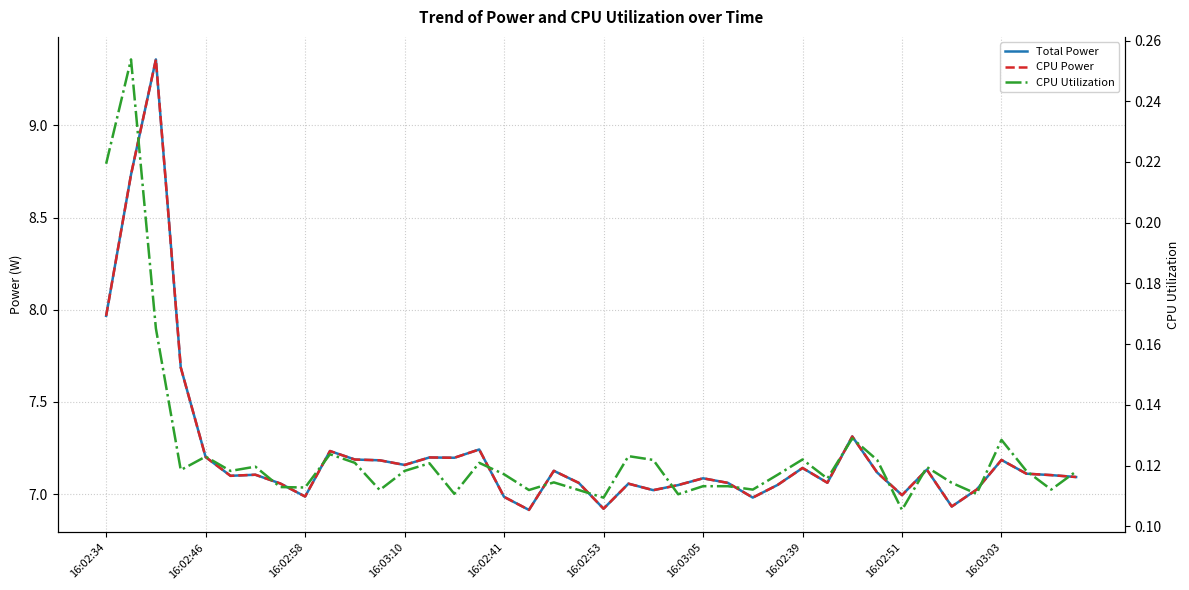

At 16:03:10, list the series in order from largest to smallest.

Total Power, CPU Power, CPU Utilization